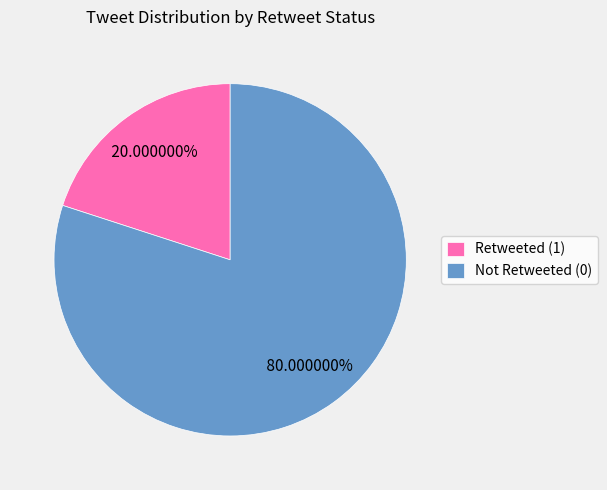

Which category has the smallest portion of the pie?

Retweeted (1)